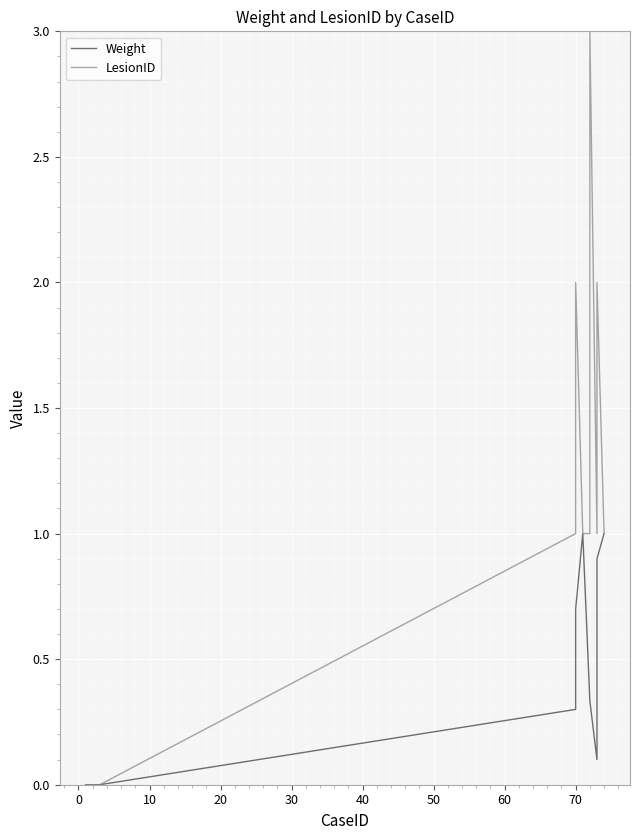

Rank the series at 60 from highest to lowest value.

LesionID, Weight